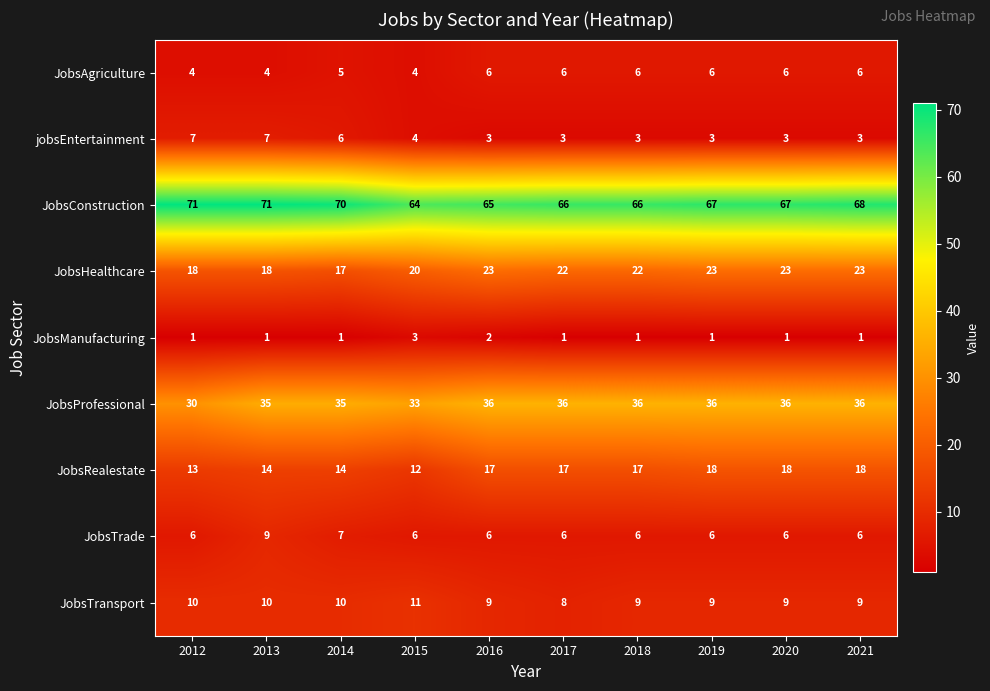

The value of jobsEntertainment at 2020 is 3. True or false?

True